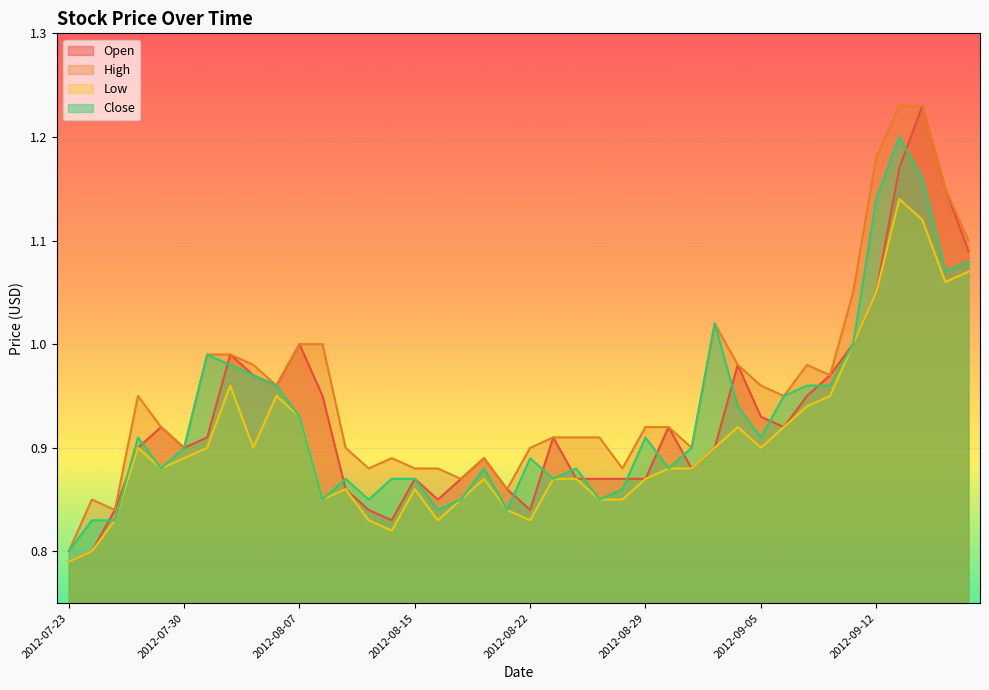

What is the difference between the maximum and second lowest values in the Close series?

0.4